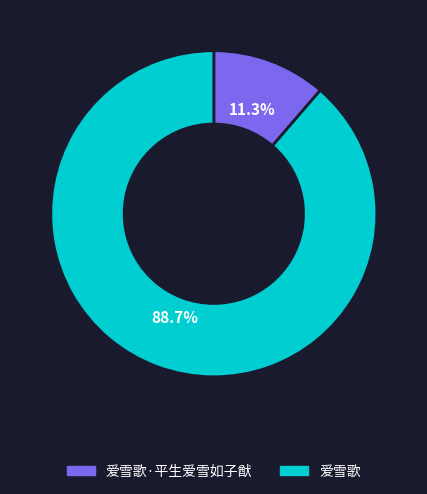

To the nearest percent, what is the difference between the 爱雪歌·平生爱雪如子猷 and 爱雪歌 slice percentages?

77%